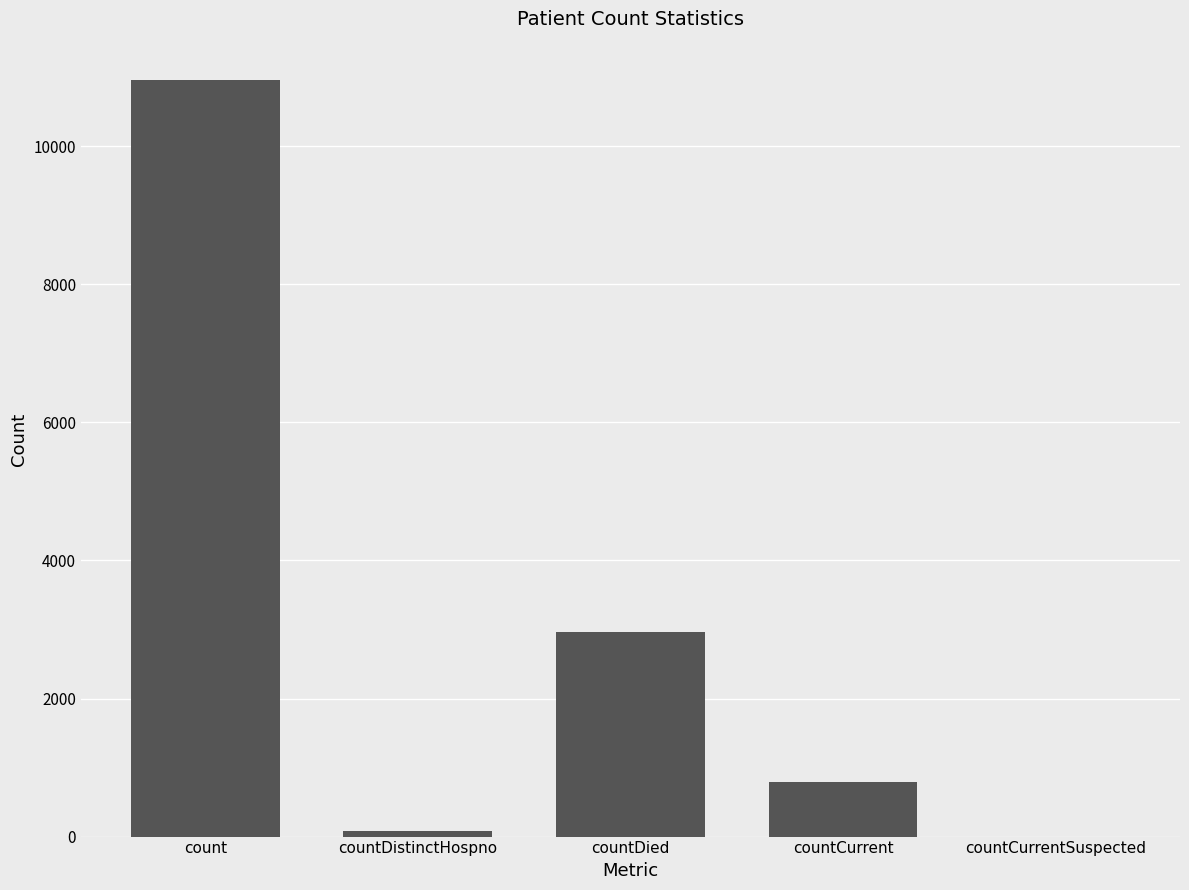

Which category has the highest value across all series?

count